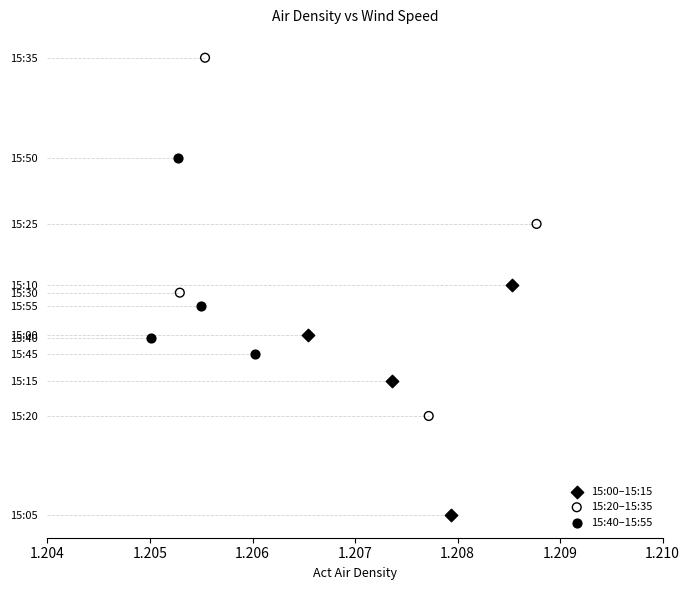

What are all the series names shown in the legend?

15:00–15:15, 15:20–15:35, 15:40–15:55